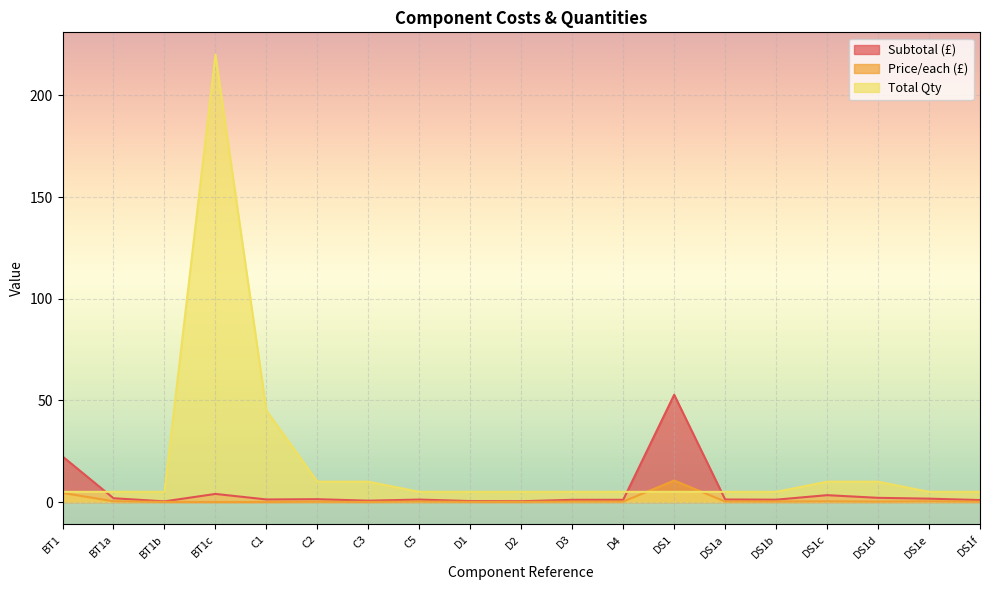

Is it true that Total Qty equals 45.0 at C1?

True